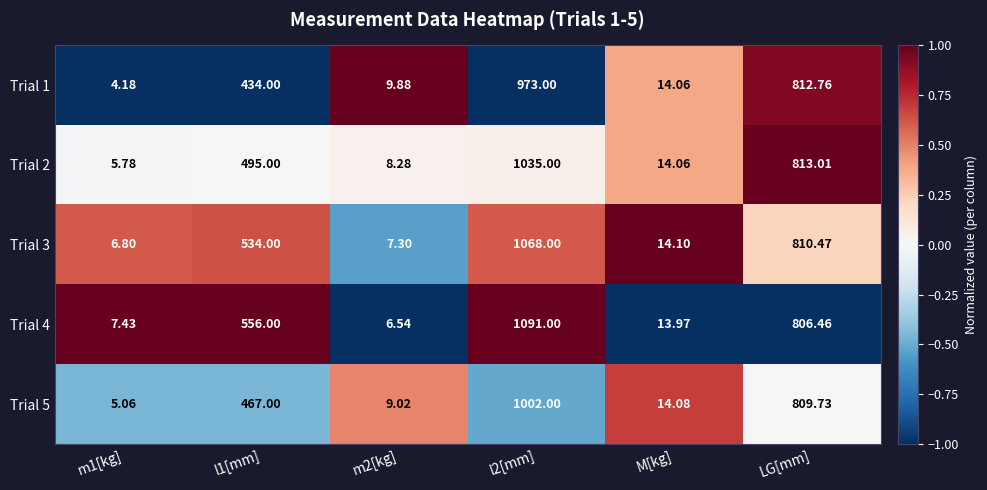

What is the difference between the highest and lowest values at l2[mm]?

118.0